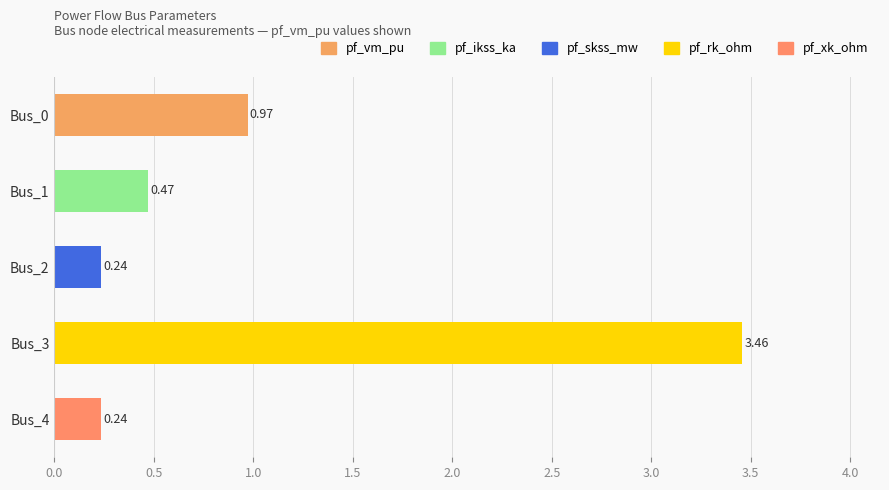

Does the chart contain any negative values?

No